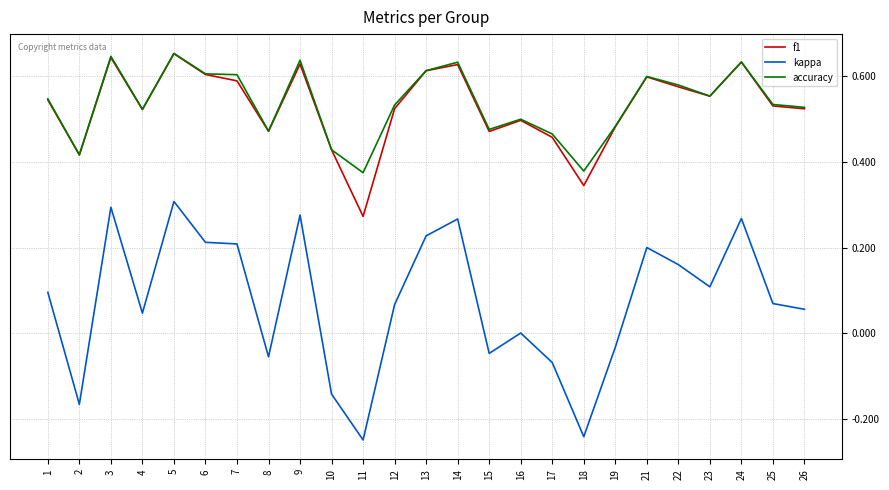

True or false: kappa and f1 cross at least once.

False